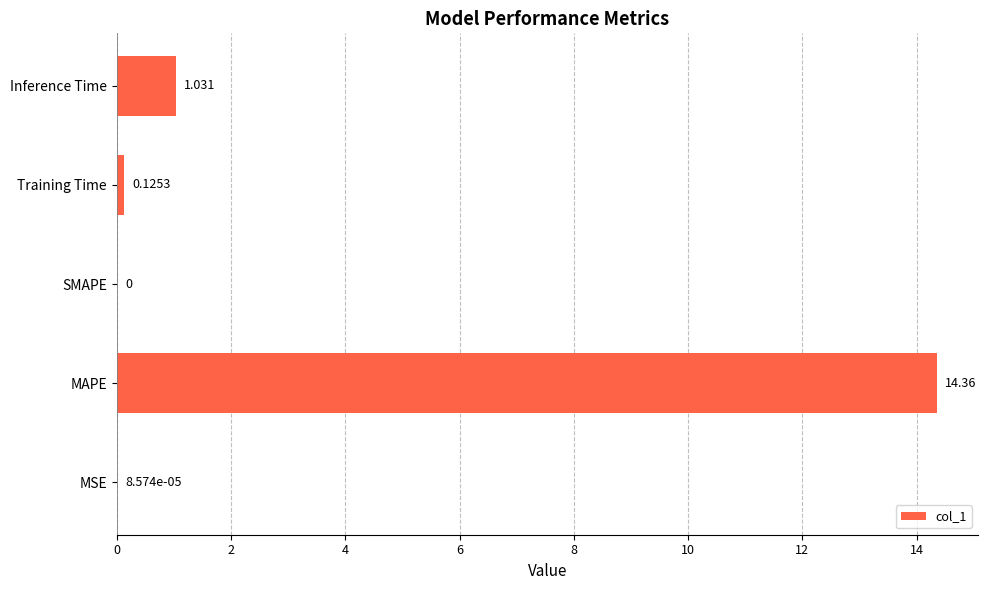

Which has a higher value, Training Time or MSE?

Training Time